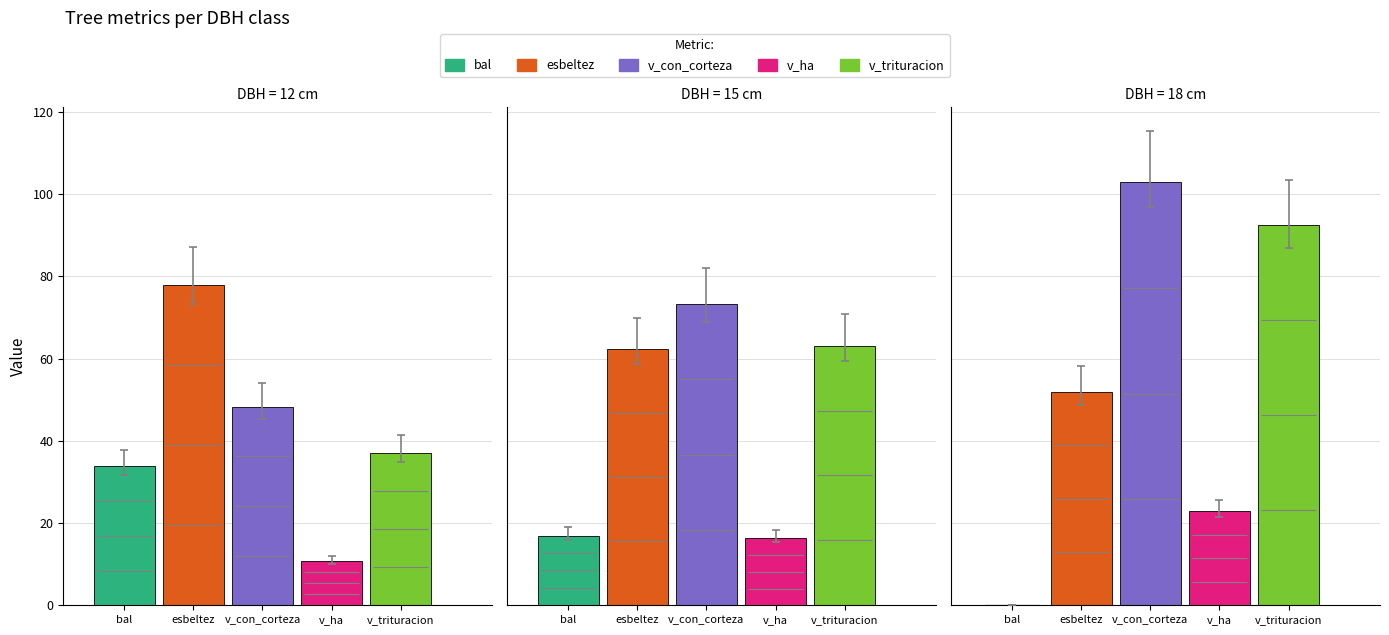

What is the spread (max minus min) of values at 12?

67.2